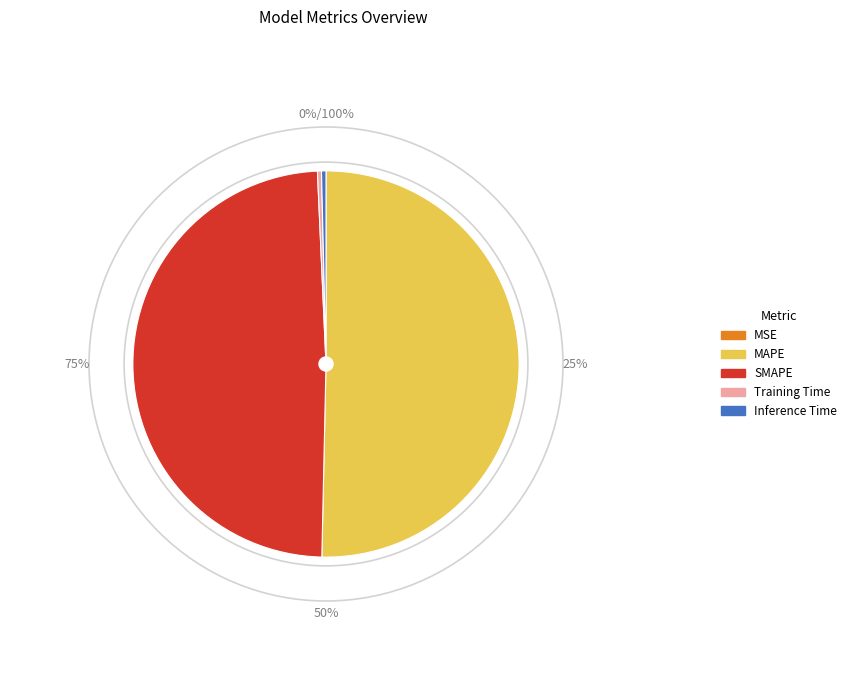

Rank the categories by value from lowest to highest.

MSE, Training Time, Inference Time, SMAPE, MAPE